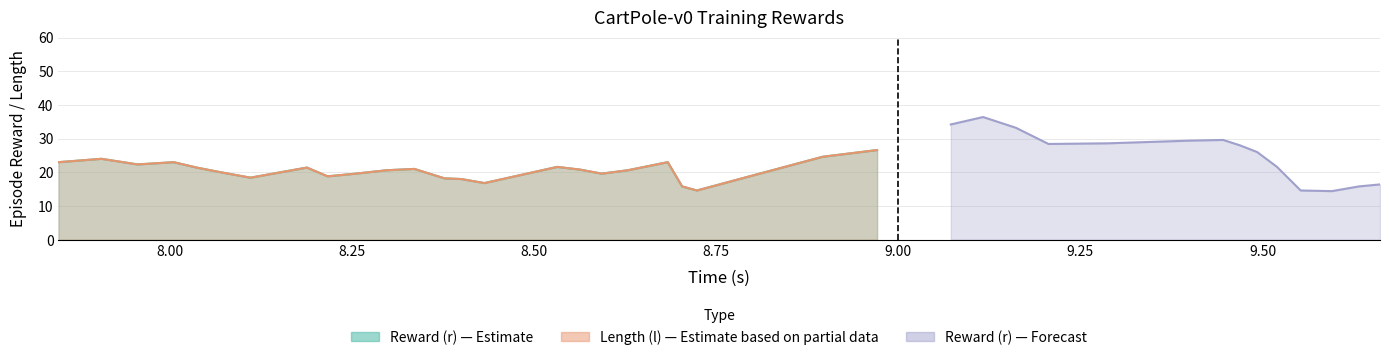

What is the difference between the highest and lowest values at 21?

0.3